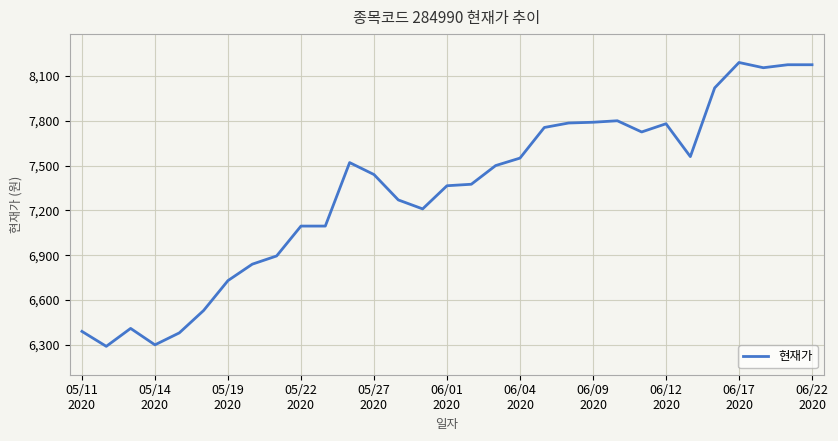

How many categories are shown in the chart?

31